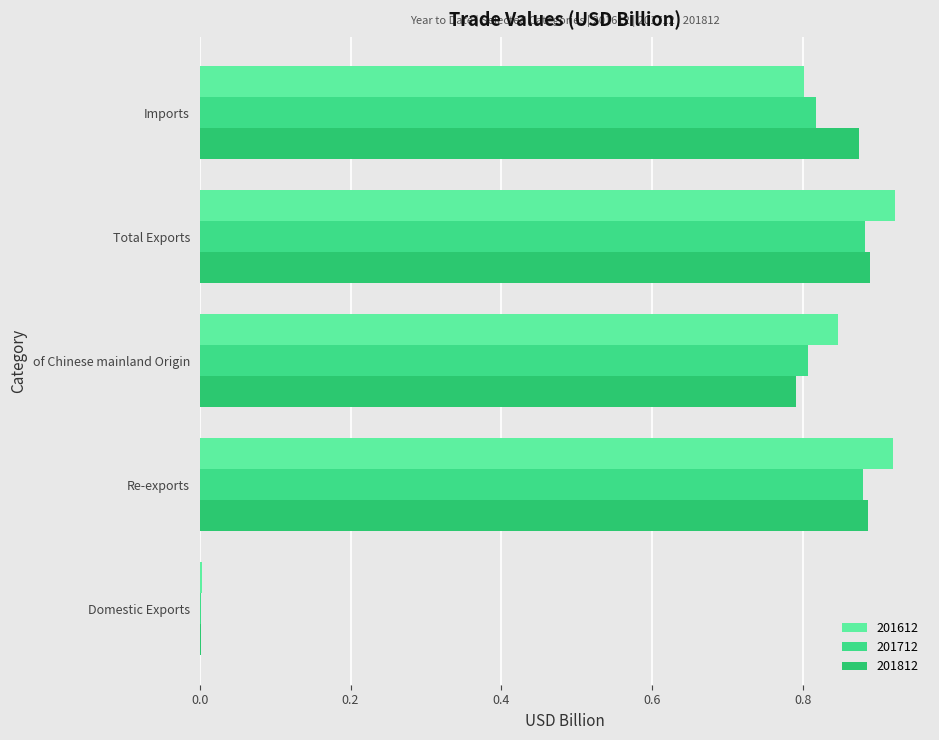

What is the label of the 4th bar from the right?

Re-exports